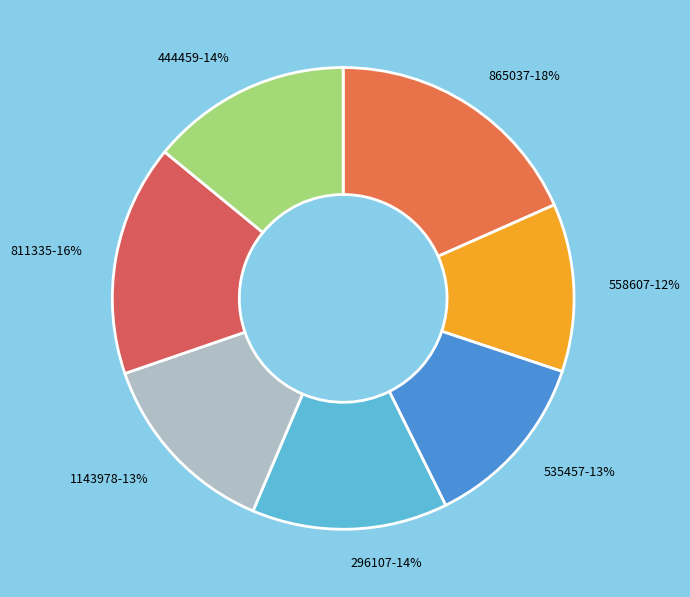

To the nearest percent, what percentage of the pie is 444459?

14%